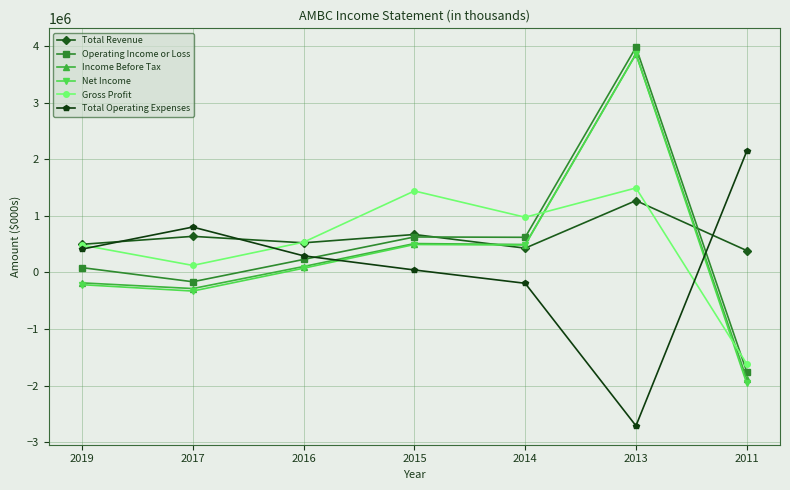

What is the highest value of the Gross Profit series?

1491900